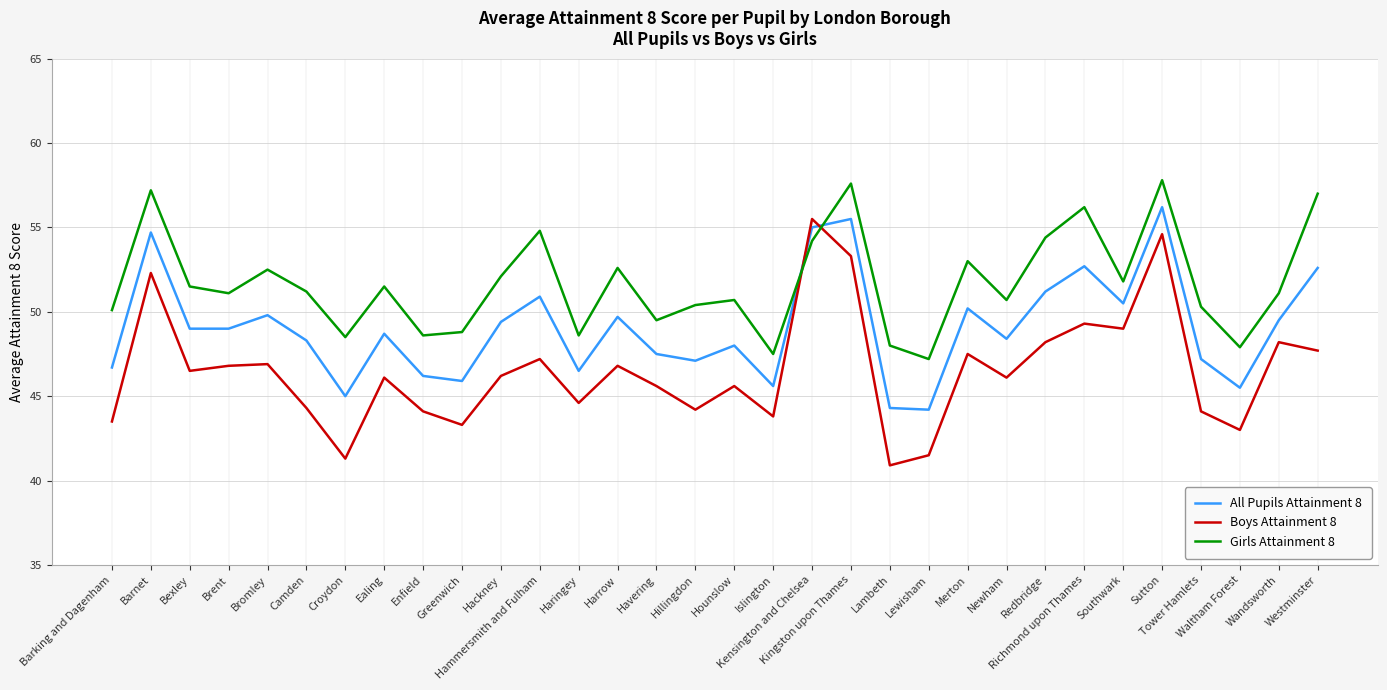

True or false: Girls Attainment 8 and Boys Attainment 8 intersect in this chart.

True